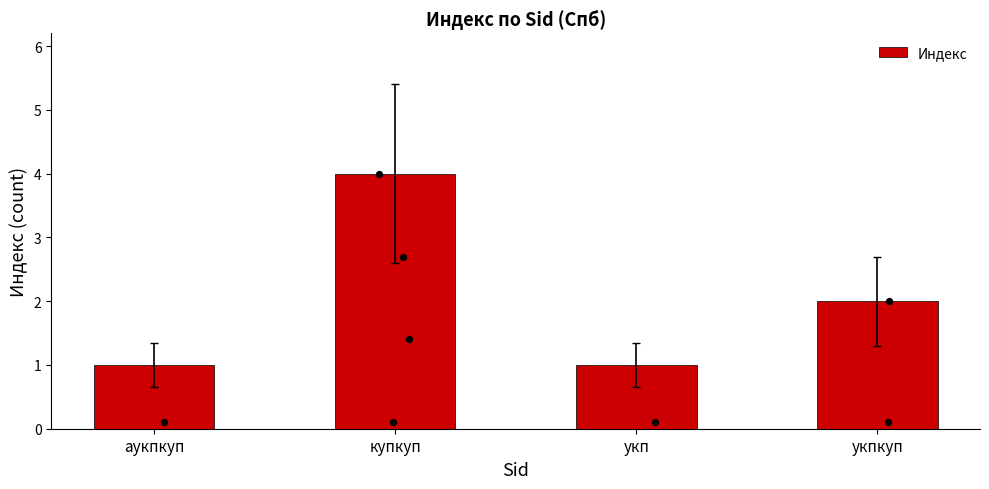

What is the change in value from укп to укпкуп?

+1